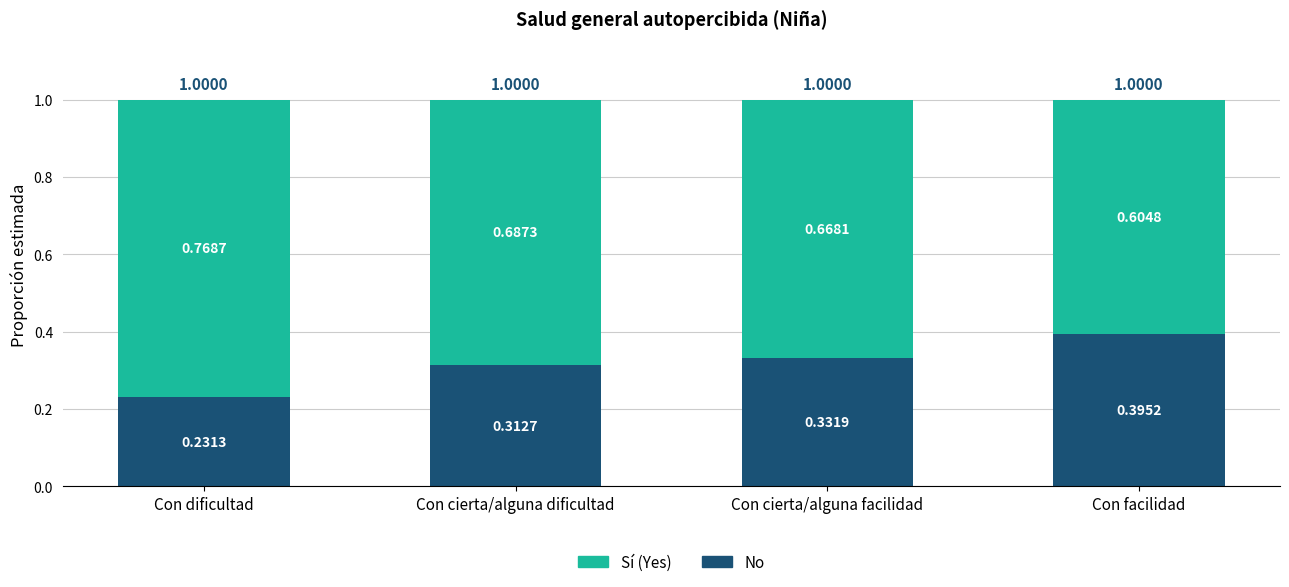

What is the total value across all series at Con cierta/alguna dificultad?

1.0